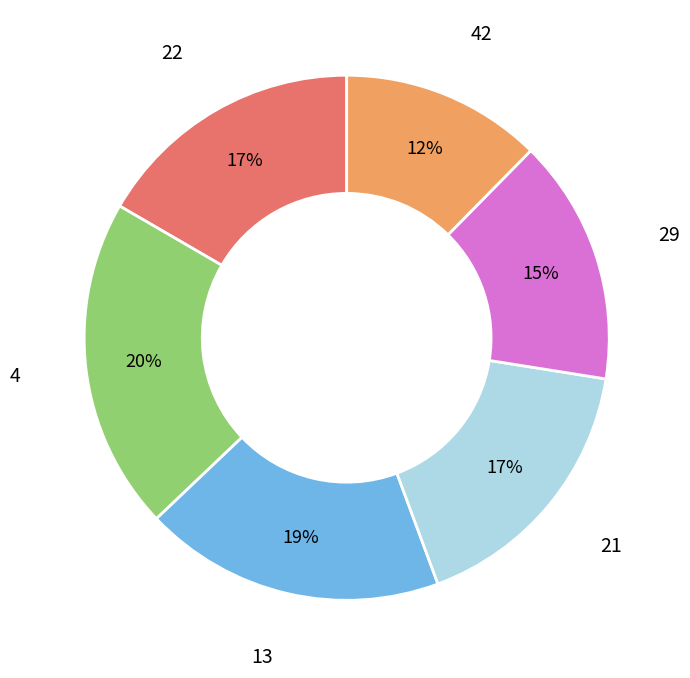

To the nearest percent, what is the average slice percentage?

17%